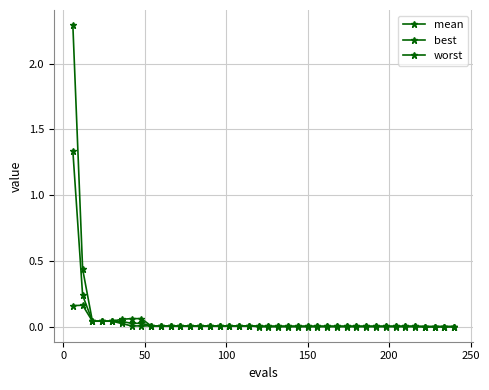

How many data points does each series have?

40